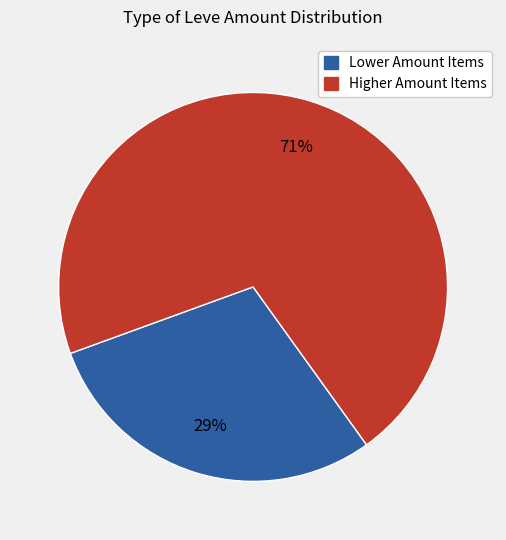

Is there any slice that represents more than half of the pie?

Yes